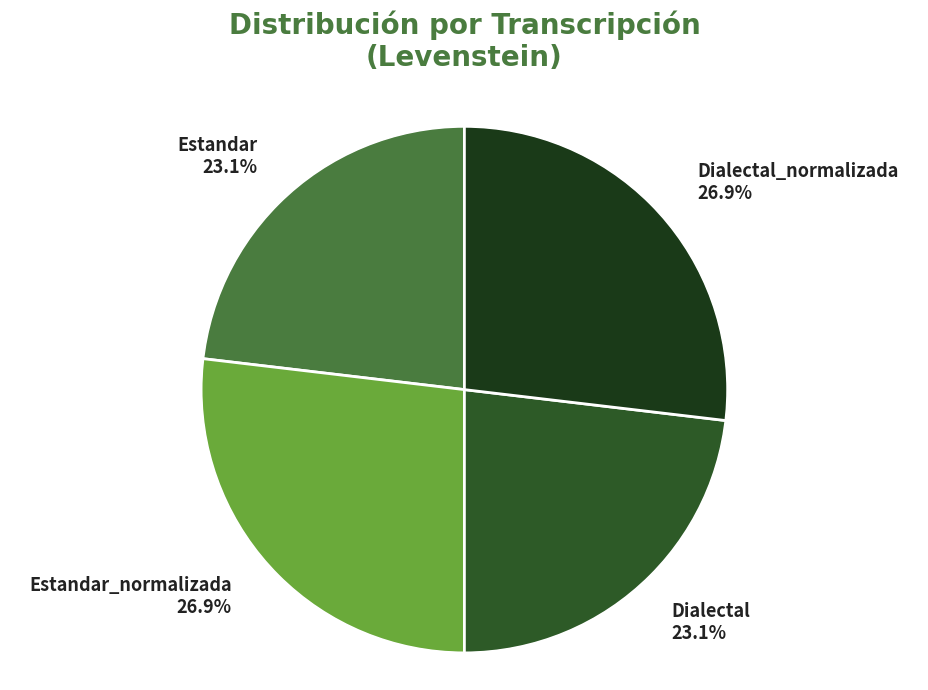

What portion of the pie excludes Dialectal_normalizada?

73.1%